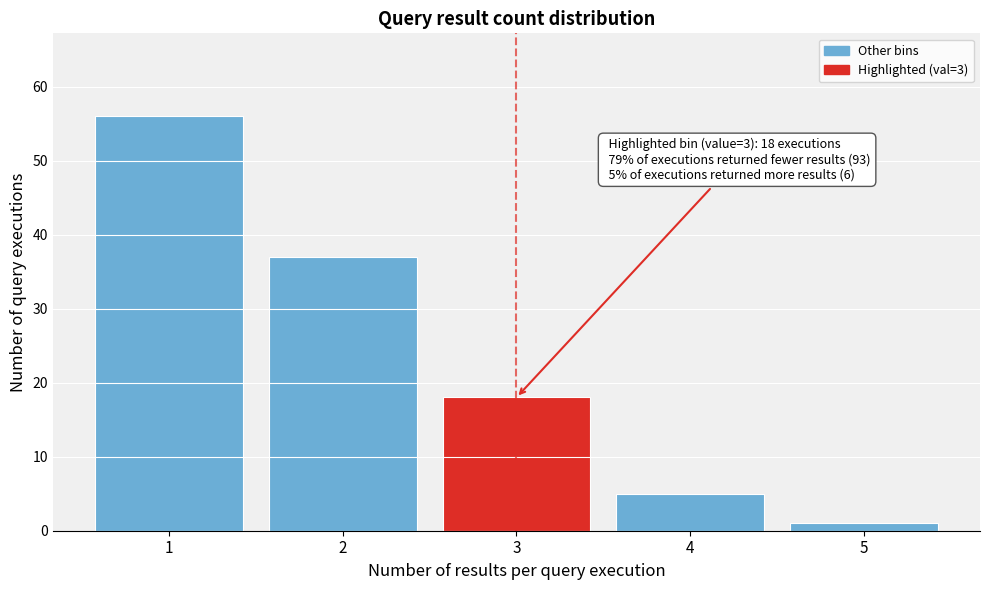

Over which range of the x-axis is the bar tallest?

0.5 to 1.5